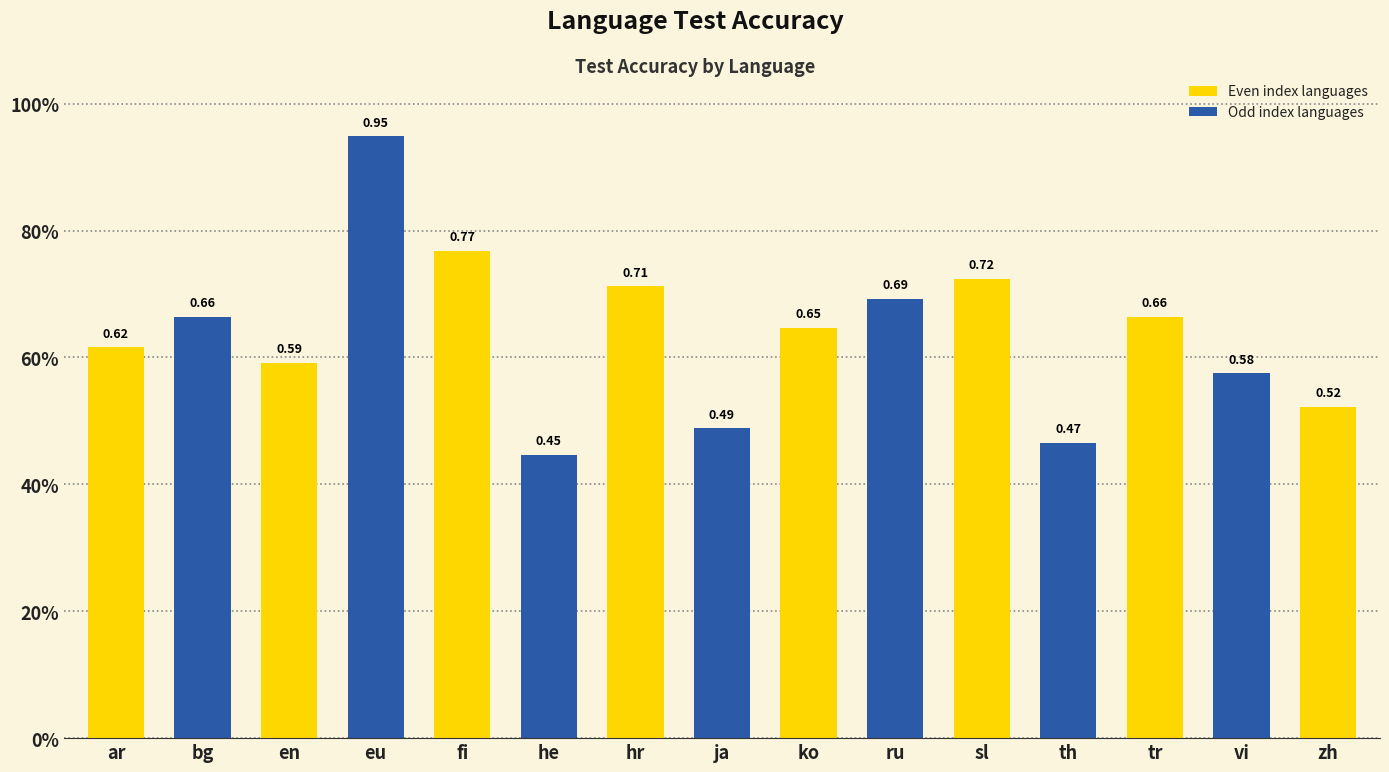

What is the greatest value displayed?

0.9